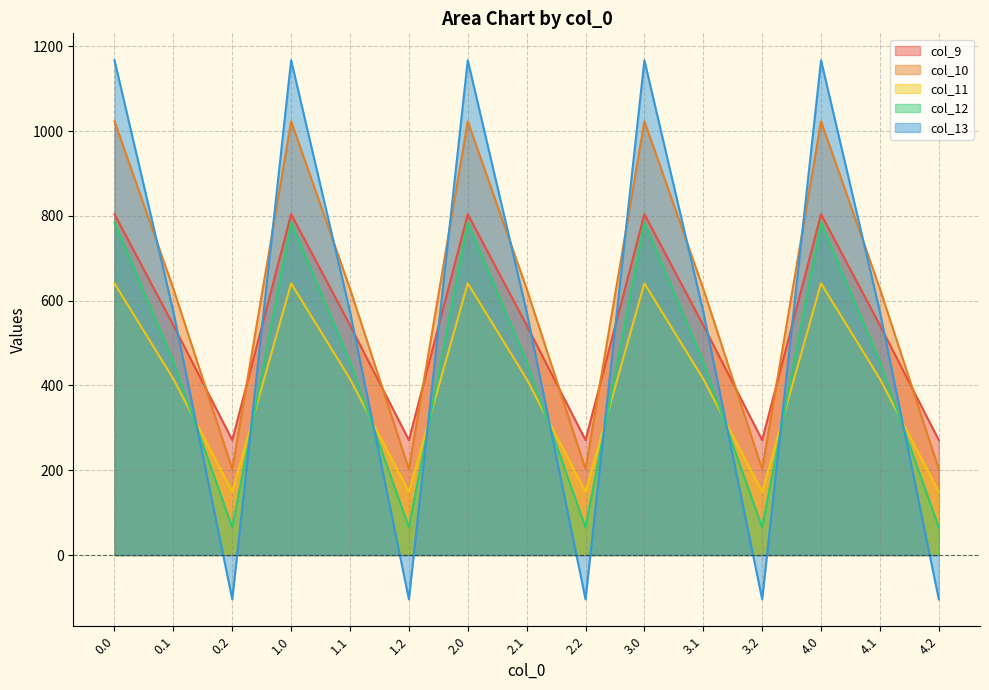

What is the average value of the col_12 series?

435.2